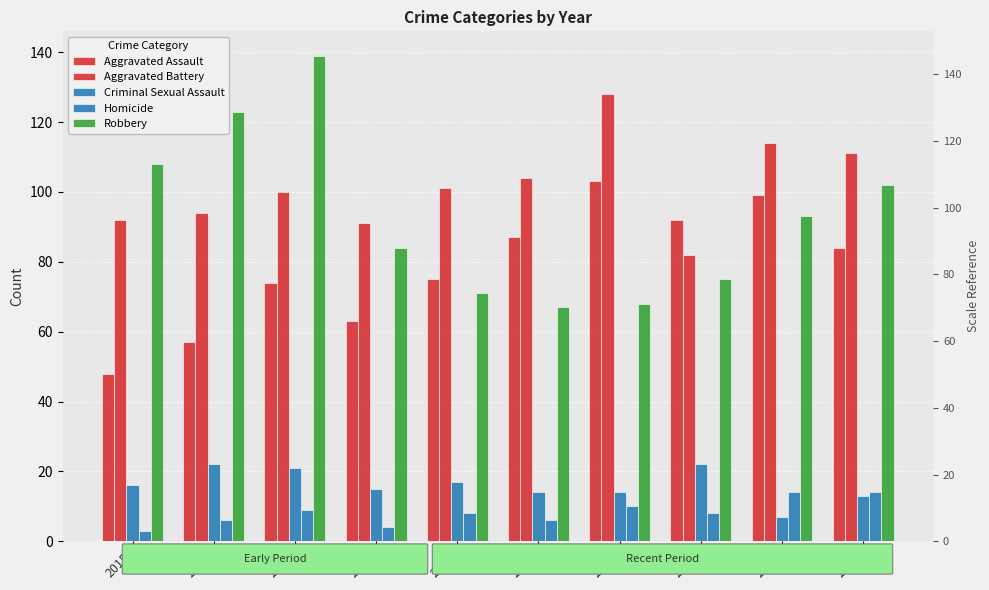

Which has a higher value, 2018 or 2020?

2020